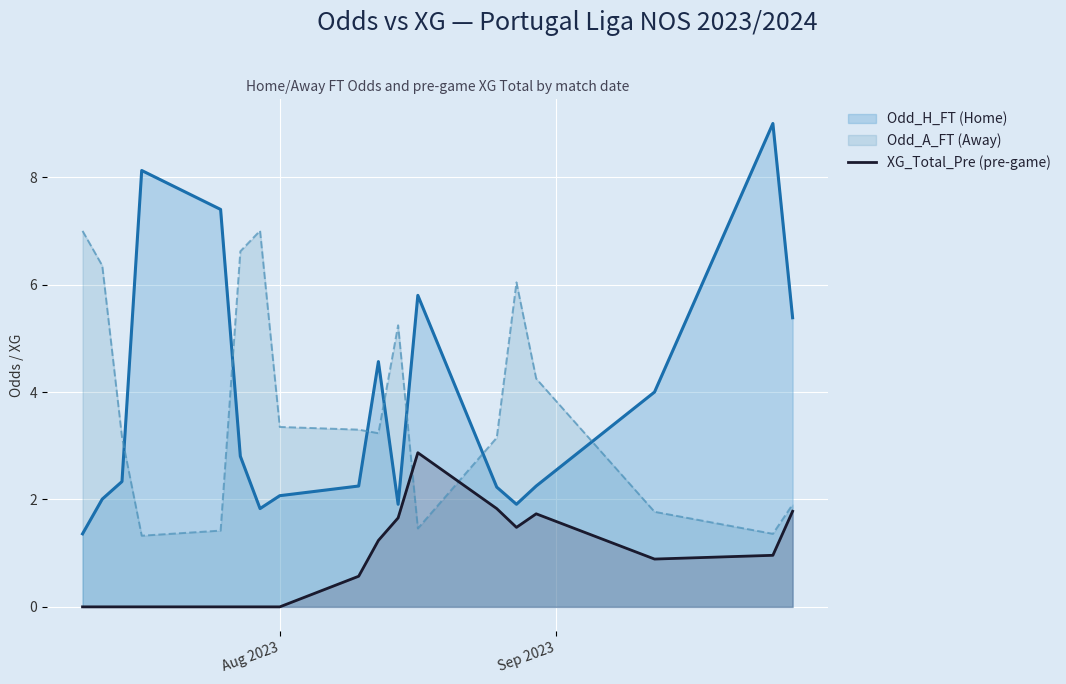

List the series in order of their peak value, highest first.

Odd_H_FT (Home), Odd_A_FT (Away), XG_Total_Pre (pre-game)